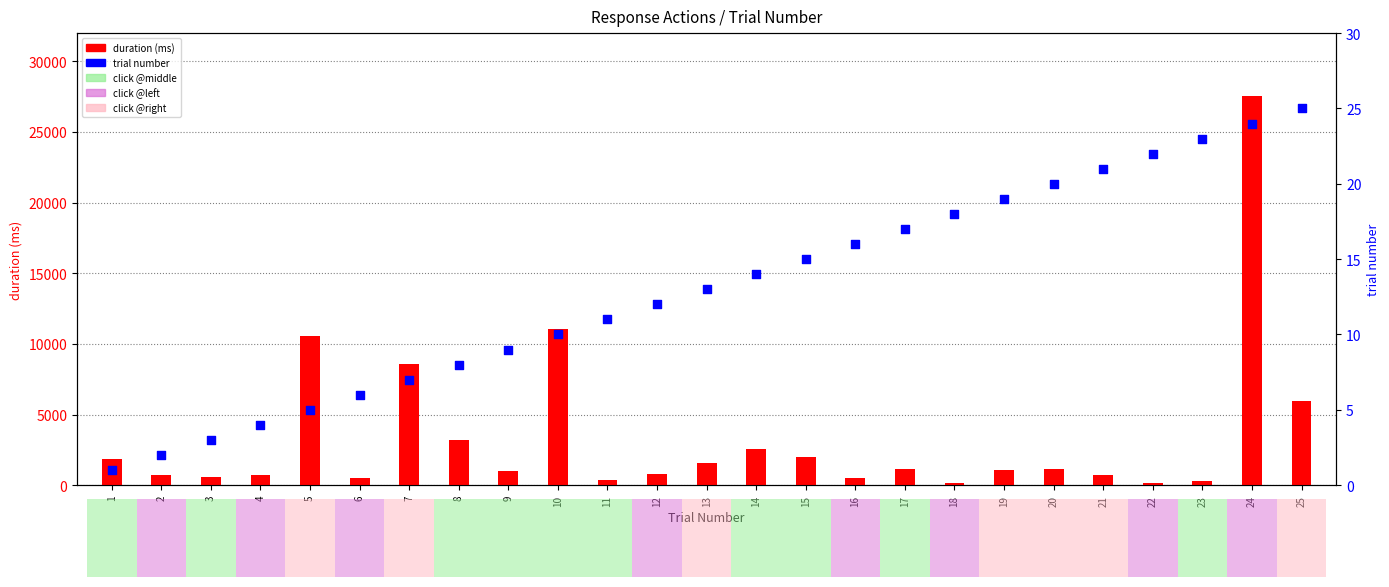

Which series has the widest spread of Y values?

duration (ms)